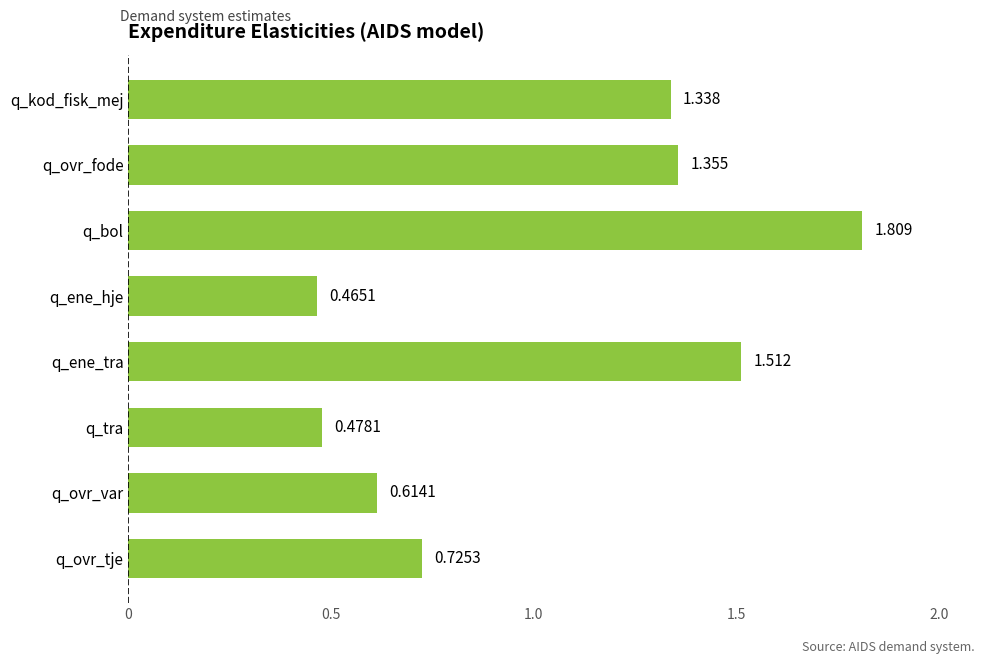

Between q_ovr_tje and q_tra, which is larger?

q_ovr_tje